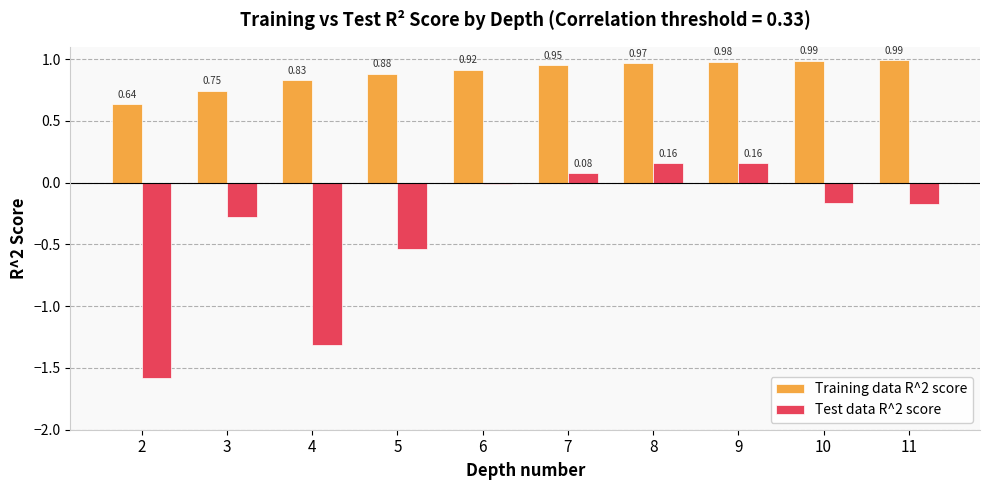

What are all the series names shown in the legend?

Training data R^2 score, Test data R^2 score